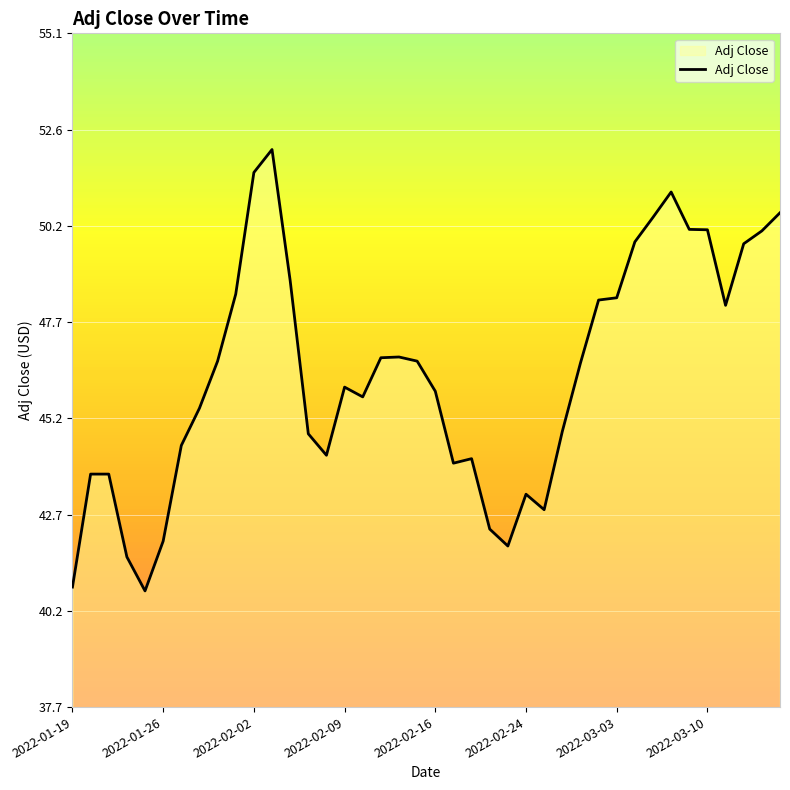

Count the number of data series in this chart.

1